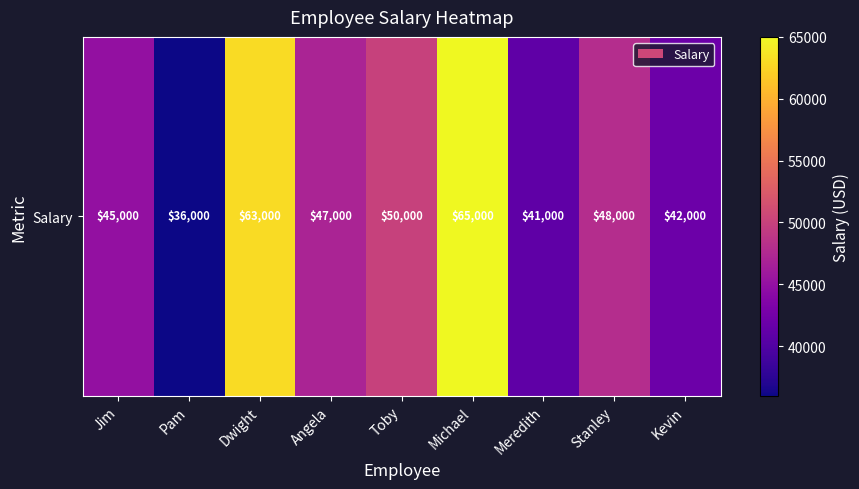

List the labels in order of value, smallest first.

Pam, Meredith, Kevin, Jim, Angela, Stanley, Toby, Dwight, Michael